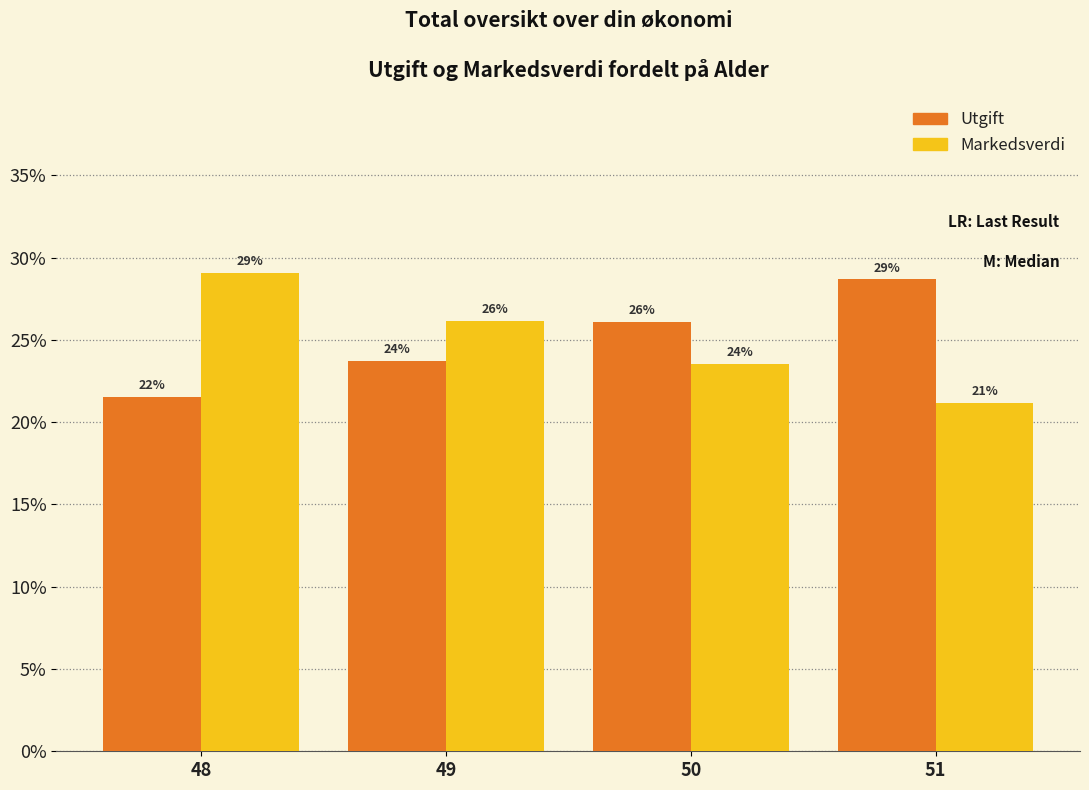

Read the Markedsverdi value at 48.

29.1